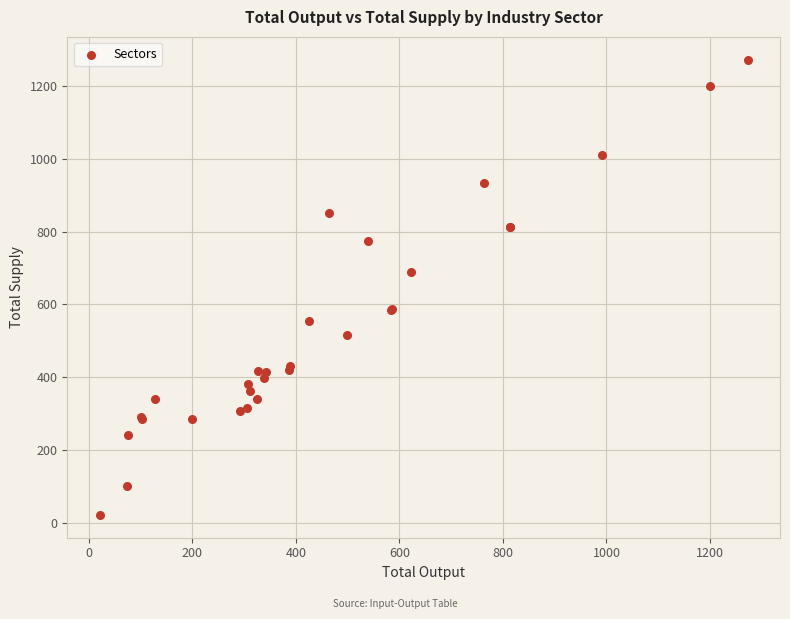

What Y value in the scatter plot is closest to 646?

688.8